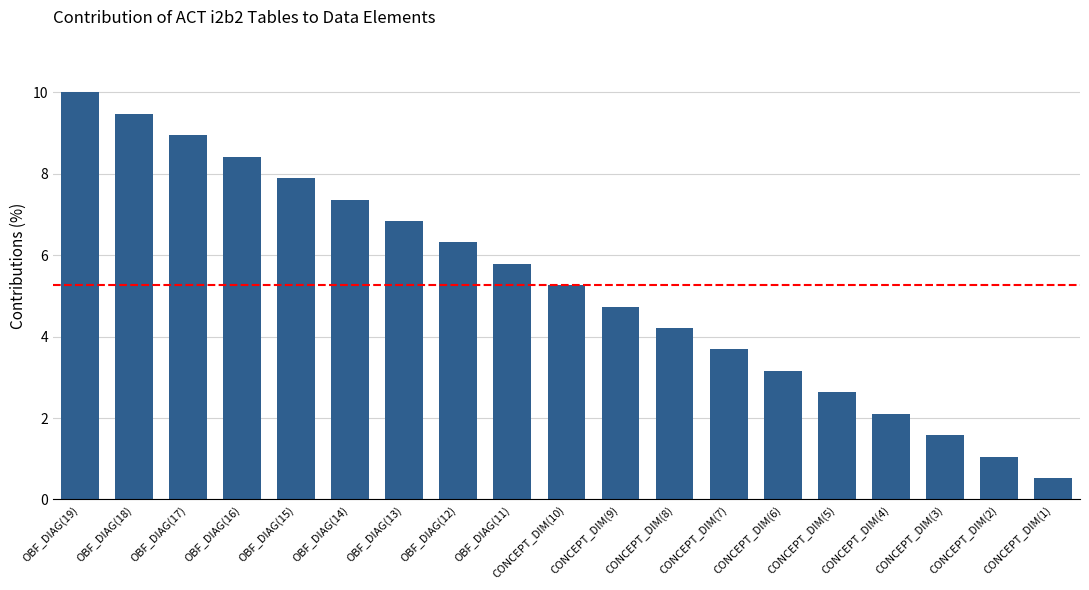

Is it true that the value at CONCEPT_DIM(9) is 4.7?

True